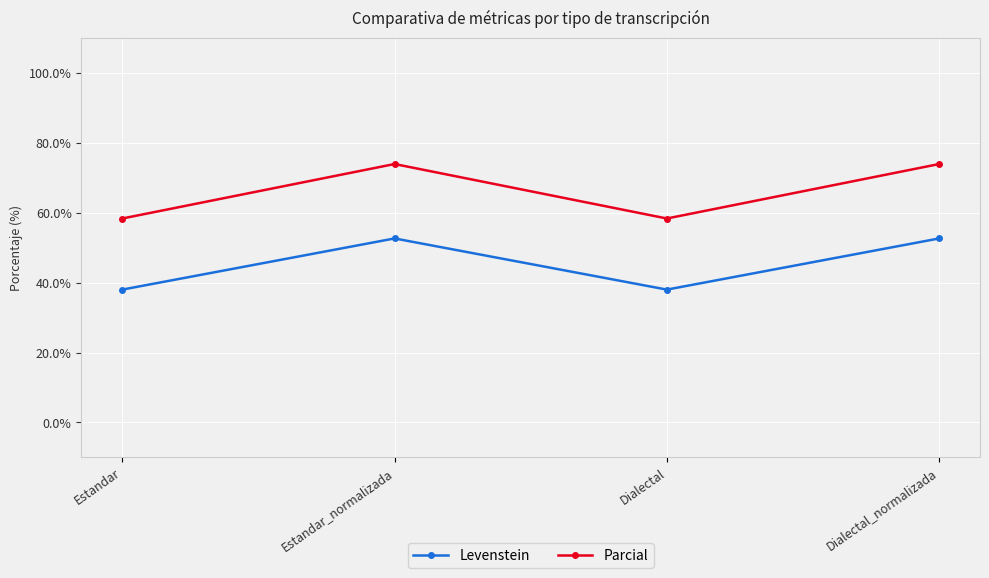

Reading left to right, transcribe all the data shown in this chart.

Levenstein: Estandar=38.0	Estandar_normalizada=52.6	Dialectal=38.0	Dialectal_normalizada=52.6
Parcial: Estandar=58.3	Estandar_normalizada=73.9	Dialectal=58.3	Dialectal_normalizada=73.9